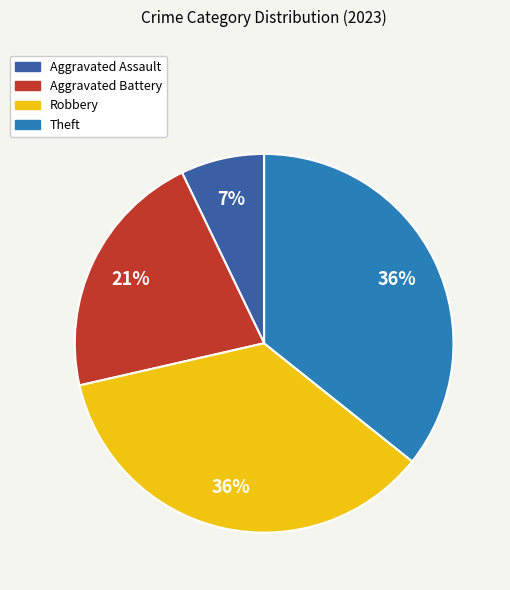

Is there any slice that represents more than half of the pie?

No